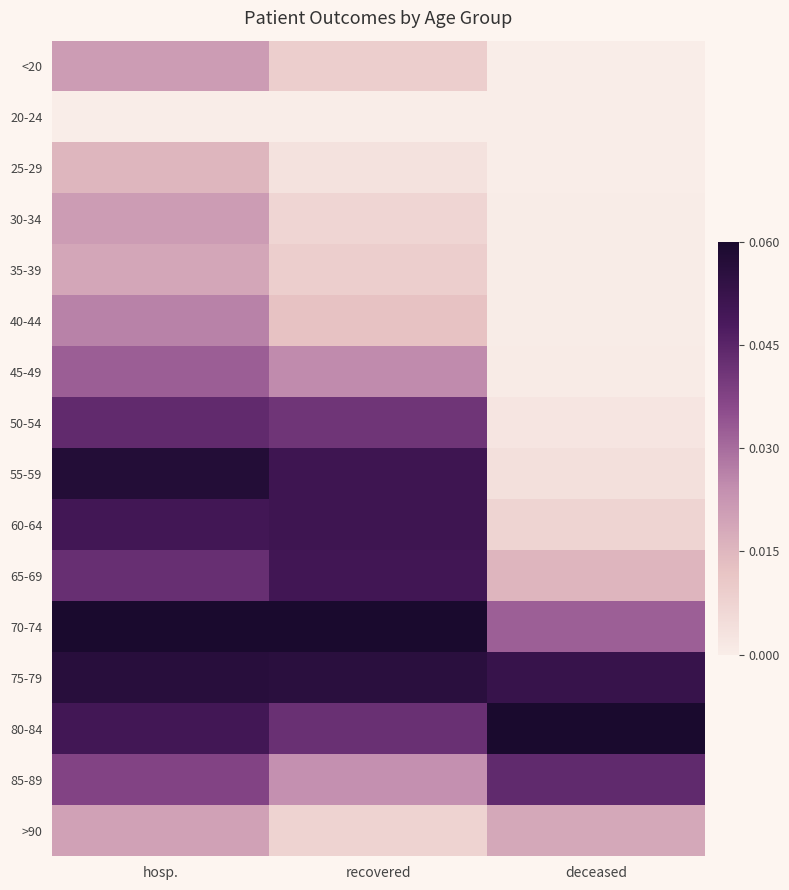

What is the greatest value displayed?

1.0